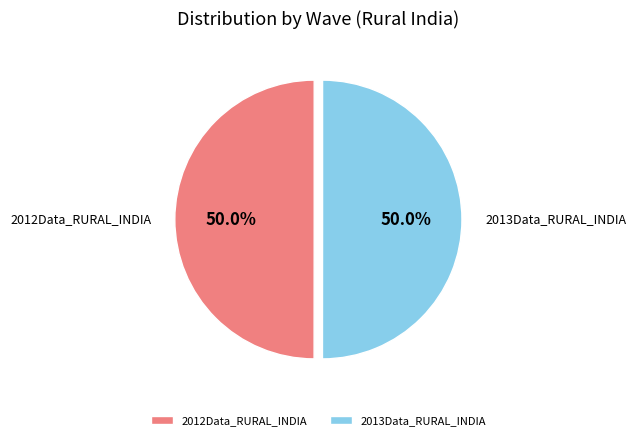

The 2013Data_RURAL_INDIA slice represents 58% of the pie. True or false?

False